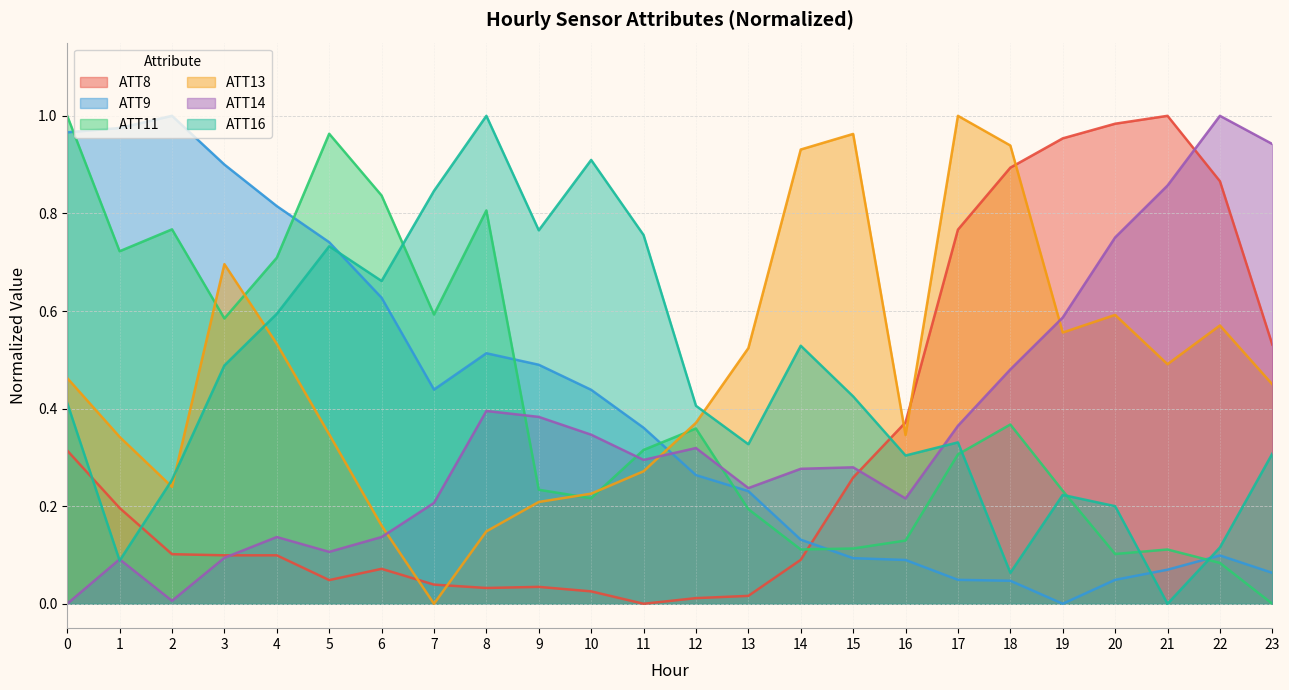

At which category does ATT9 reach its first local valley?

7